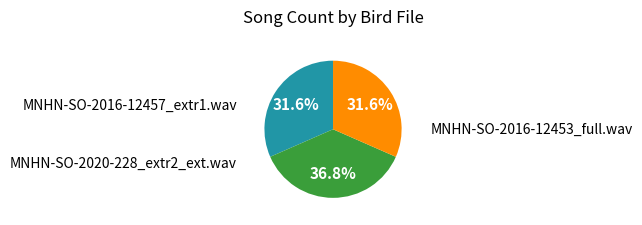

Is there a majority slice in this chart?

No